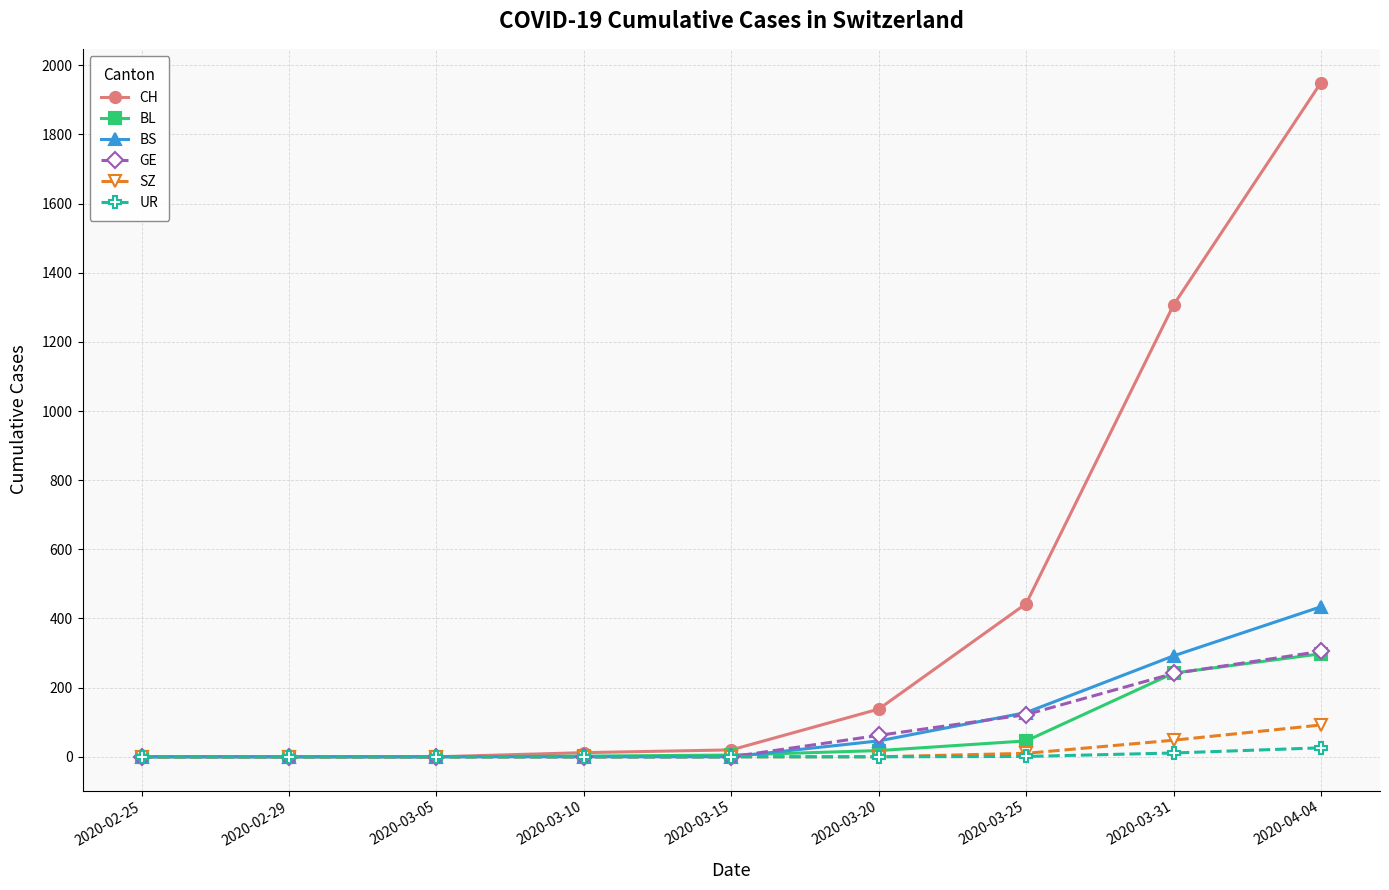

At which category is the sum across all series the highest?

2020-04-04